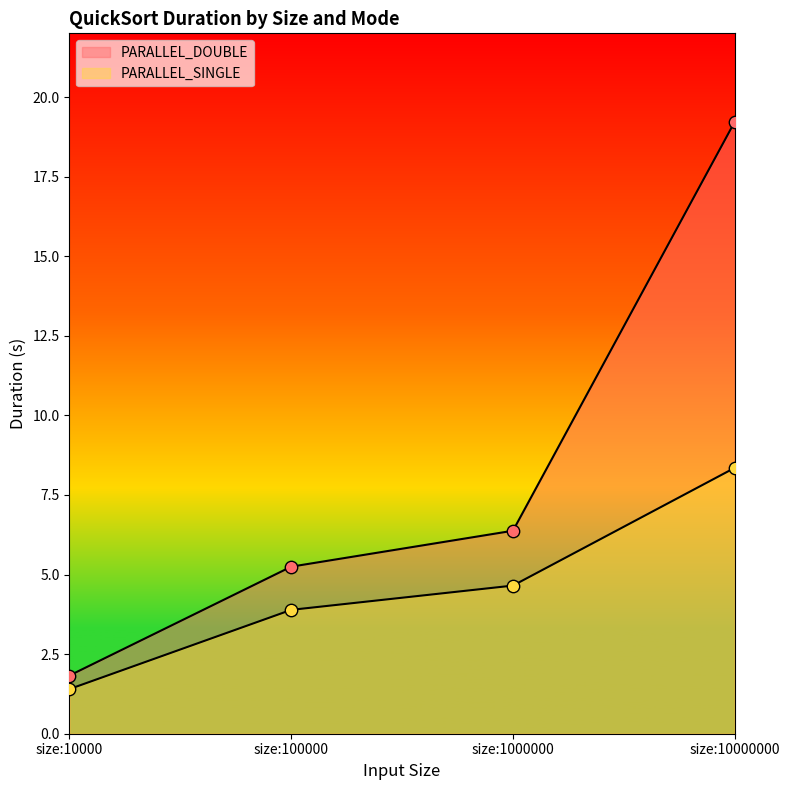

Is the value of PARALLEL_SINGLE at size:1000000 greater than the value of PARALLEL_DOUBLE at size:10000000?

No